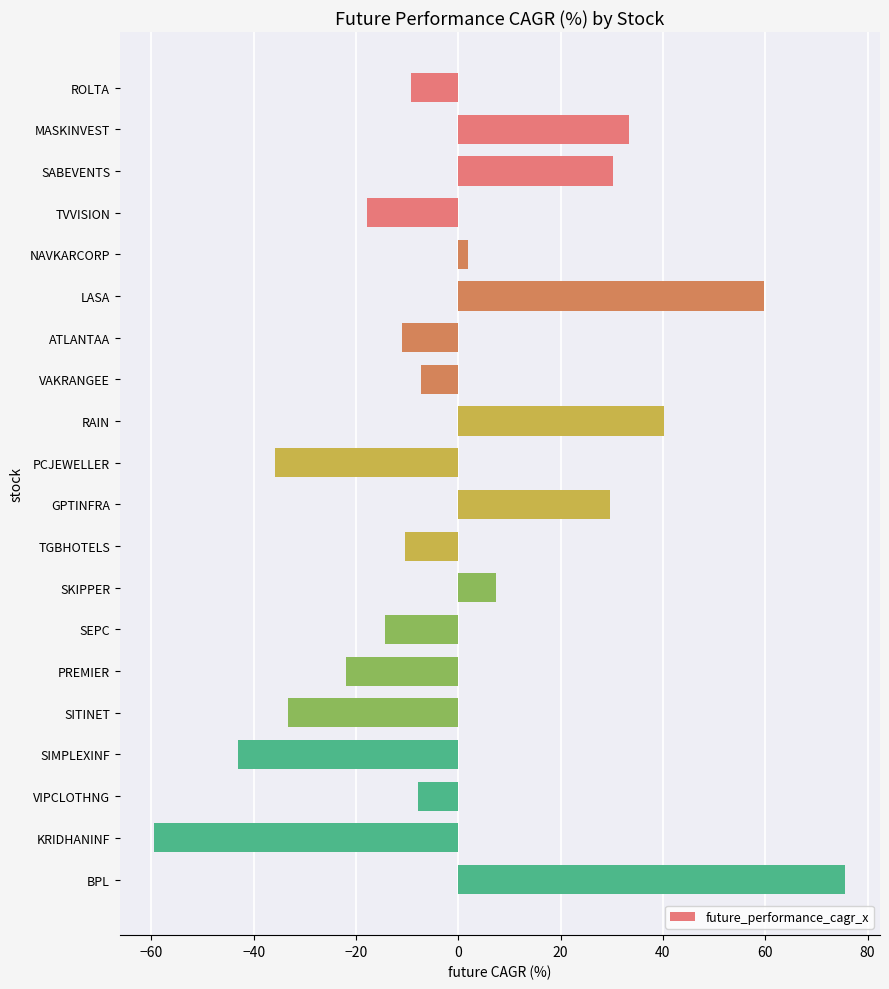

Is it true that the value at ROLTA is -4.3?

False